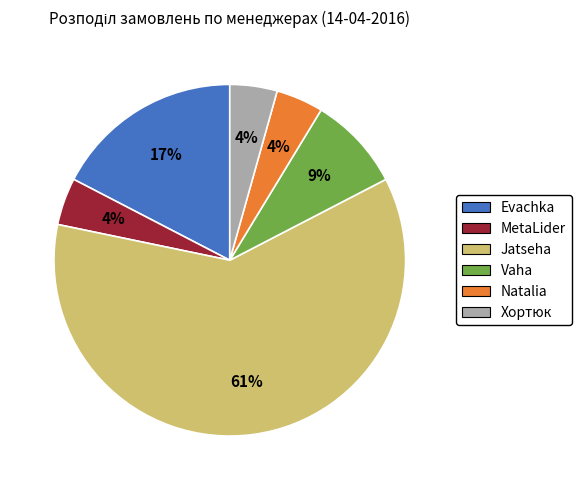

Does any single category account for the majority?

Yes